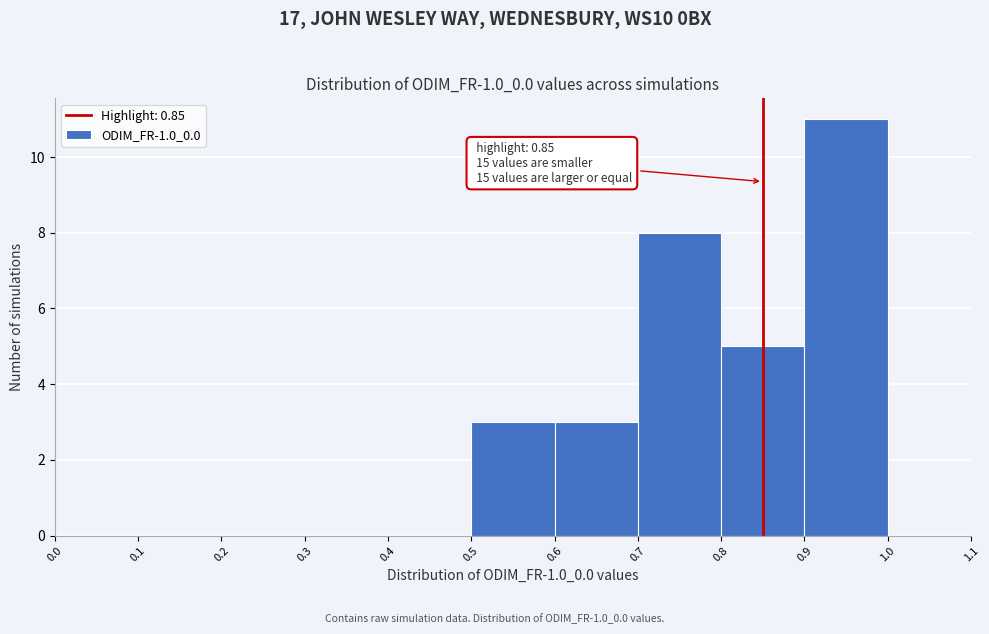

Over which range of the x-axis is the bar tallest?

0.9 to 1.0